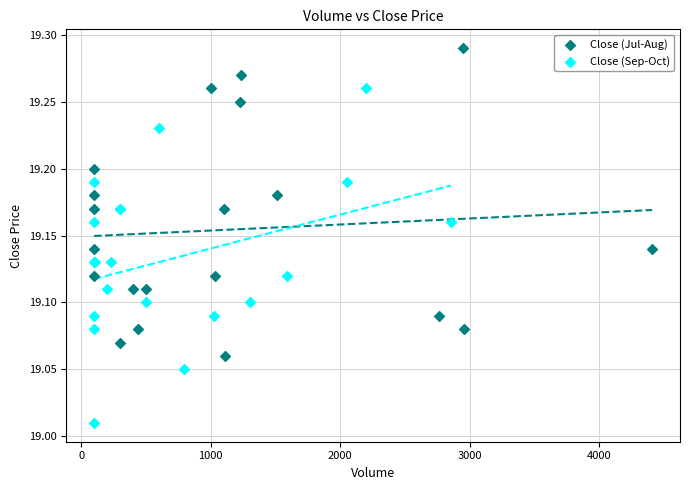

Which series reaches the maximum Y coordinate?

Close (Jul-Aug)